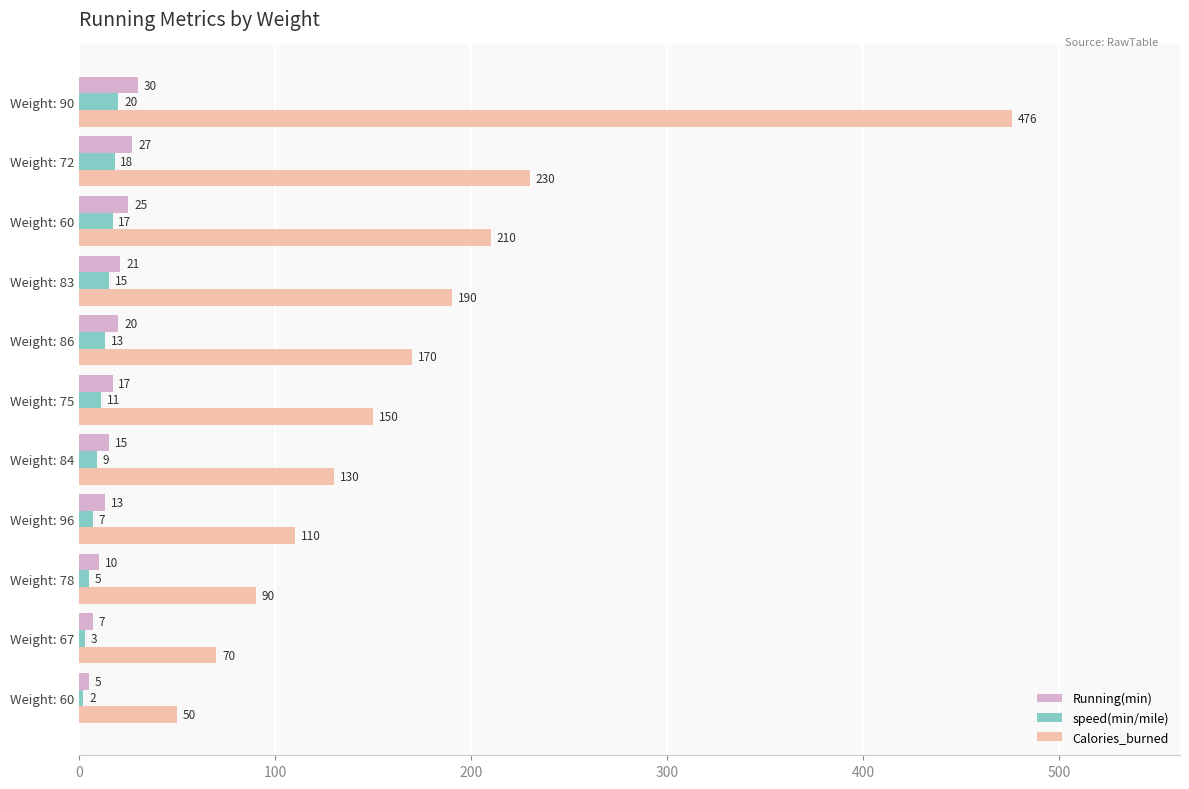

What is the difference between the maximum and minimum values in the Running(min) series?

25